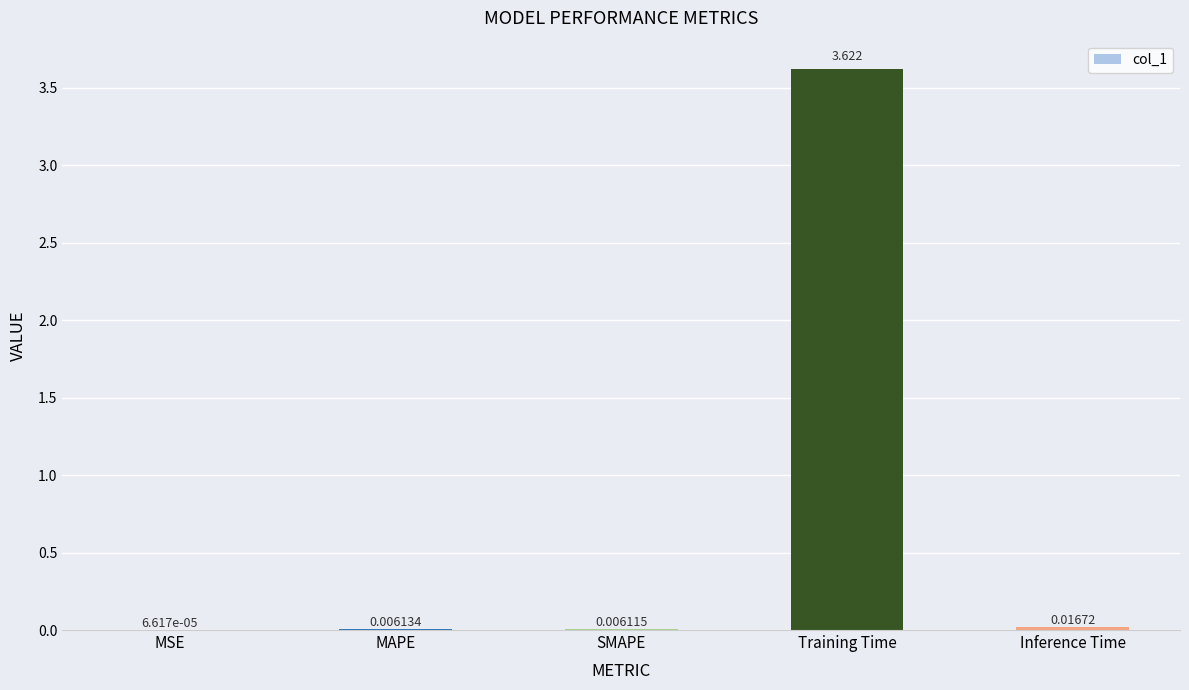

Which label corresponds to the largest value in the chart?

Training Time